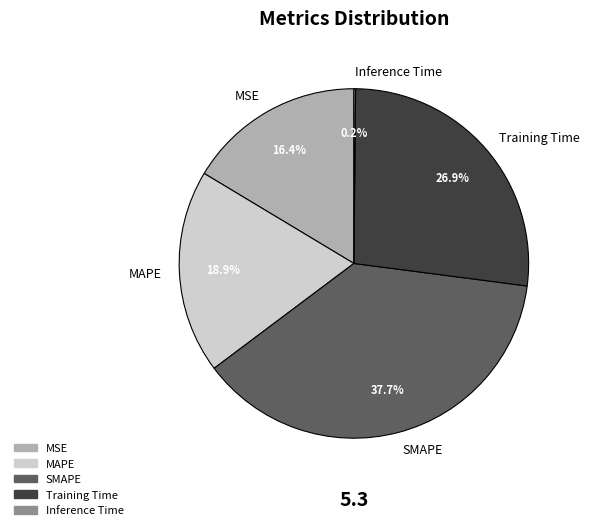

Do MAPE and MSE together represent more than half of the pie?

No